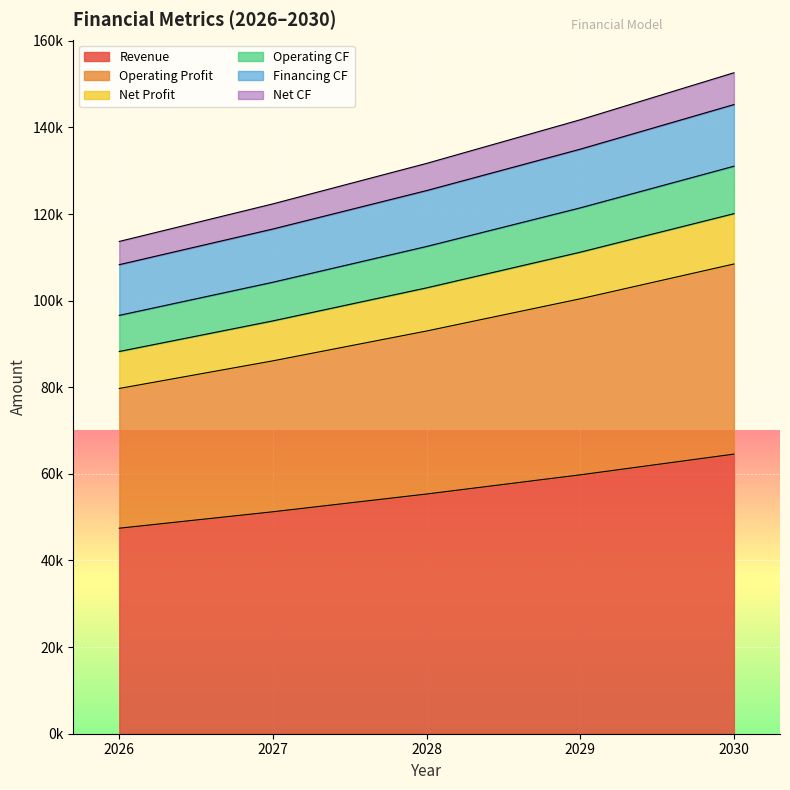

Which label corresponds to the smallest value in the chart?

2026